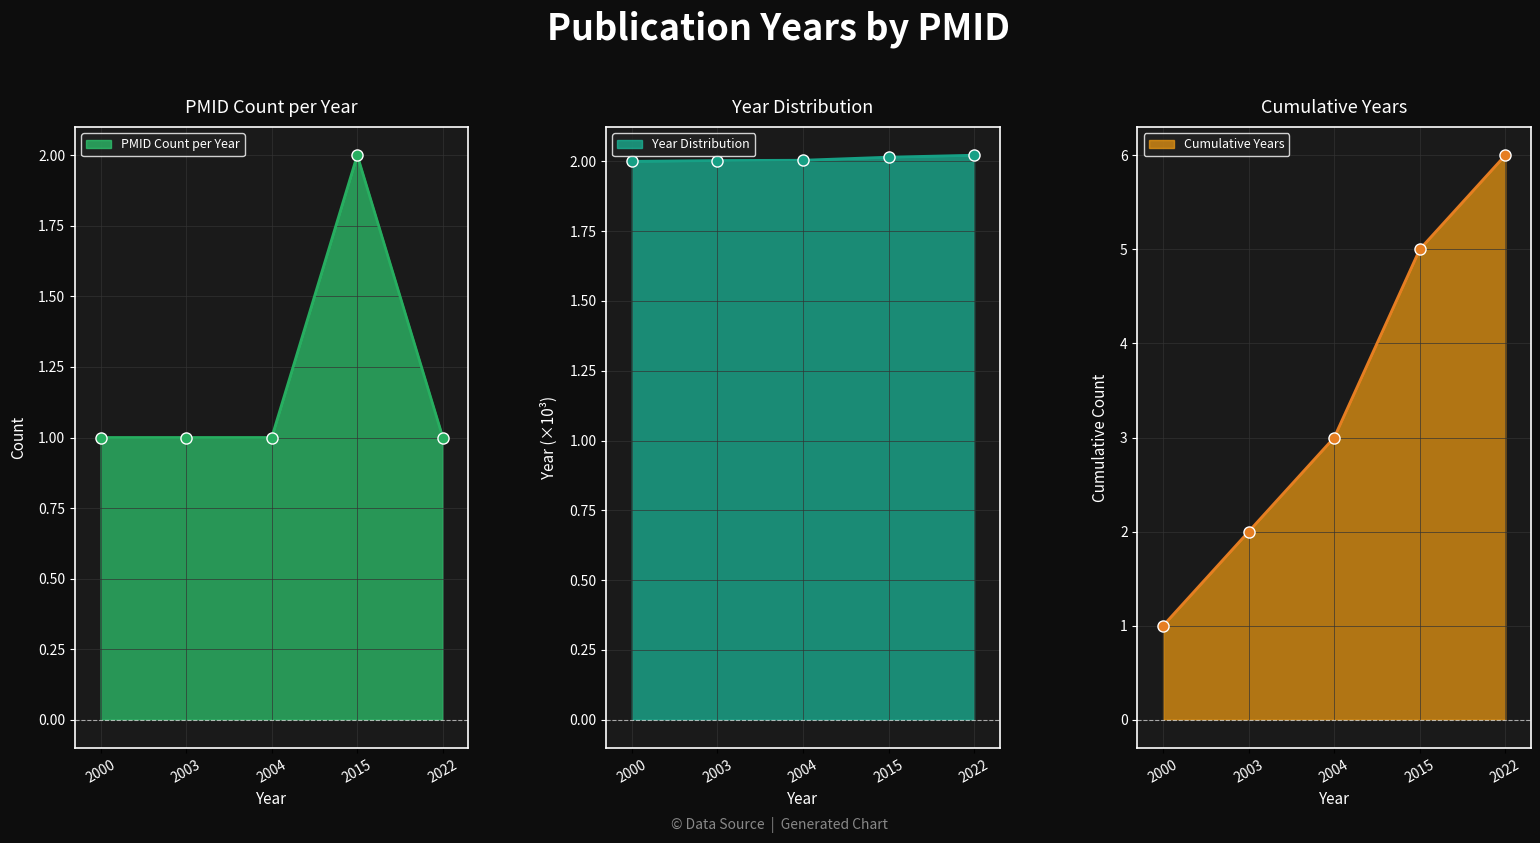

Which series has the largest total across all categories?

Cumulative Years